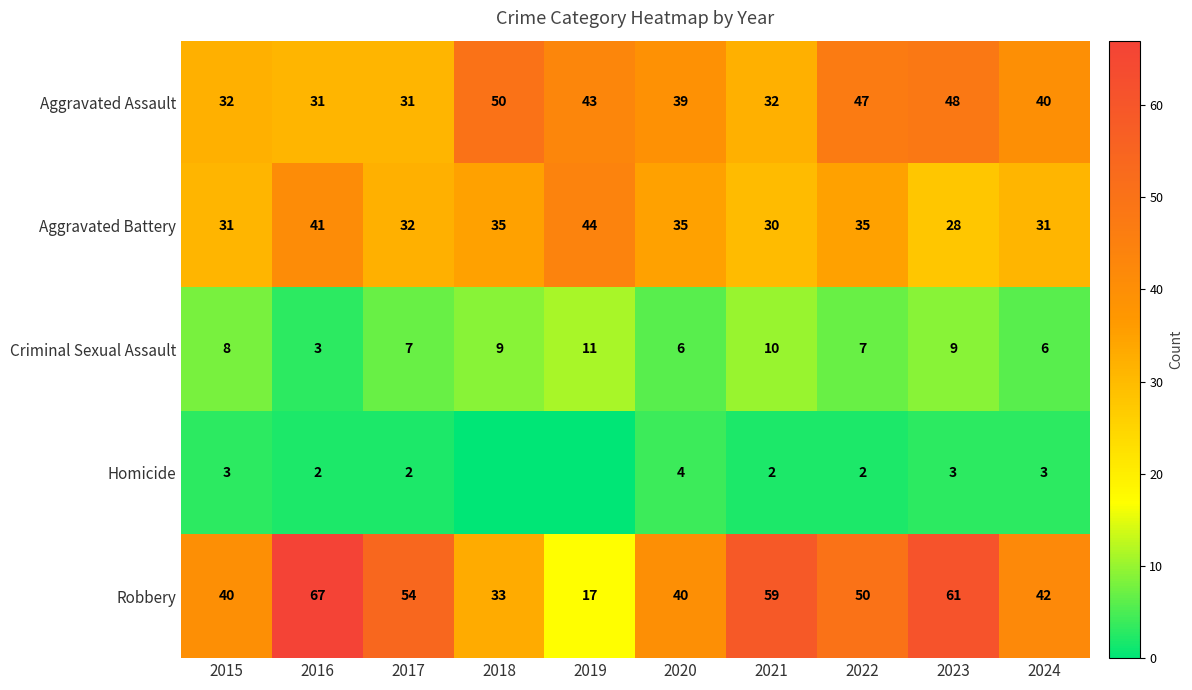

Rank the series at 2022 from lowest to highest value.

Homicide, Criminal Sexual Assault, Aggravated Battery, Aggravated Assault, Robbery